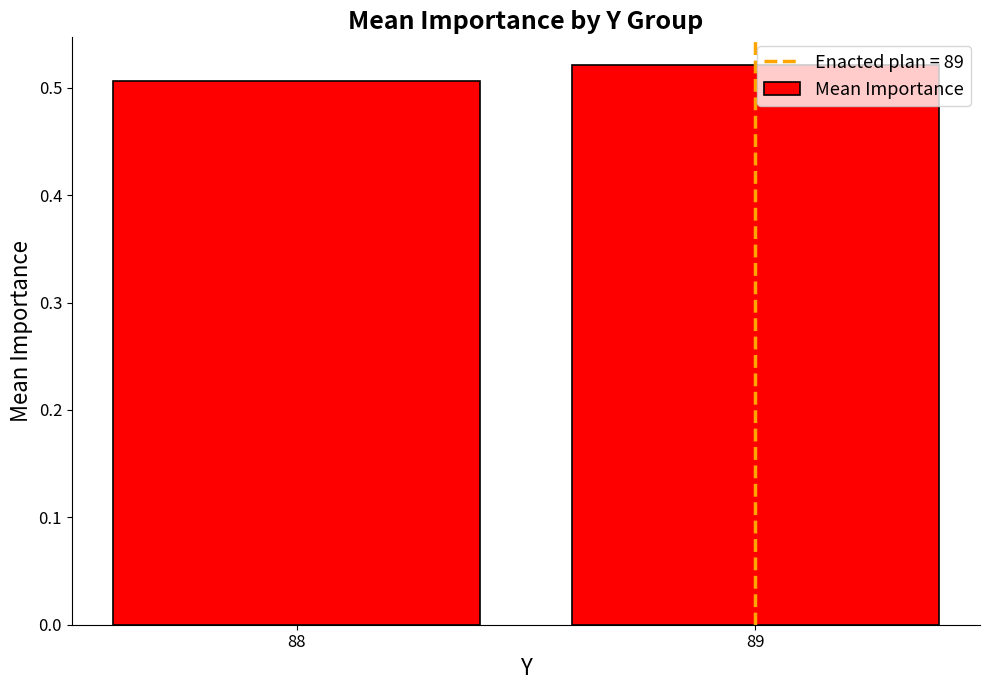

List the labels in order of value, smallest first.

88, 89